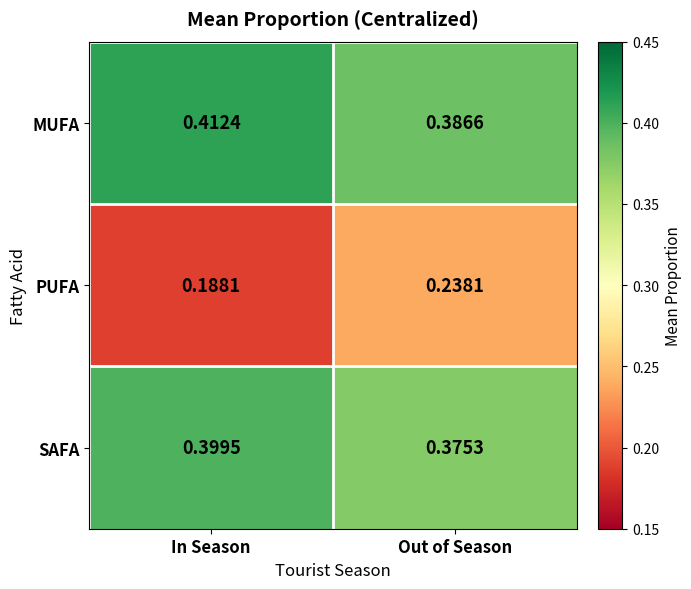

Which series has the largest total across all categories?

MUFA